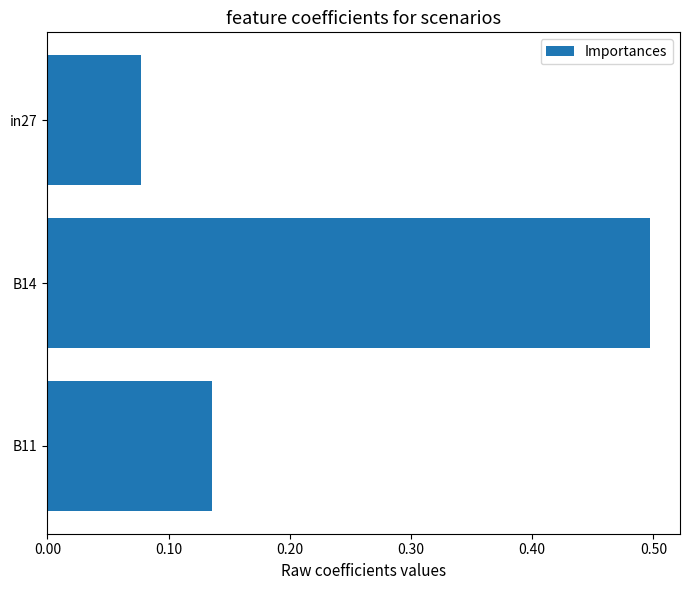

Is it true that the value at B14 is 0.2?

False